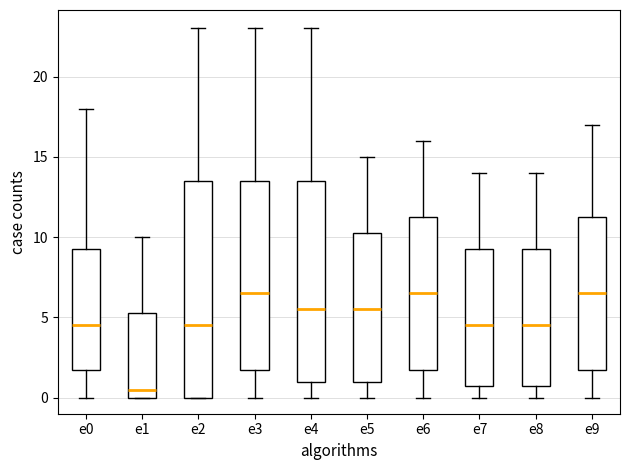

Where is the upper edge of the box for e2 on the y-axis? The values are not printed on the chart, so give them approximately, as read against the axis.

13.5